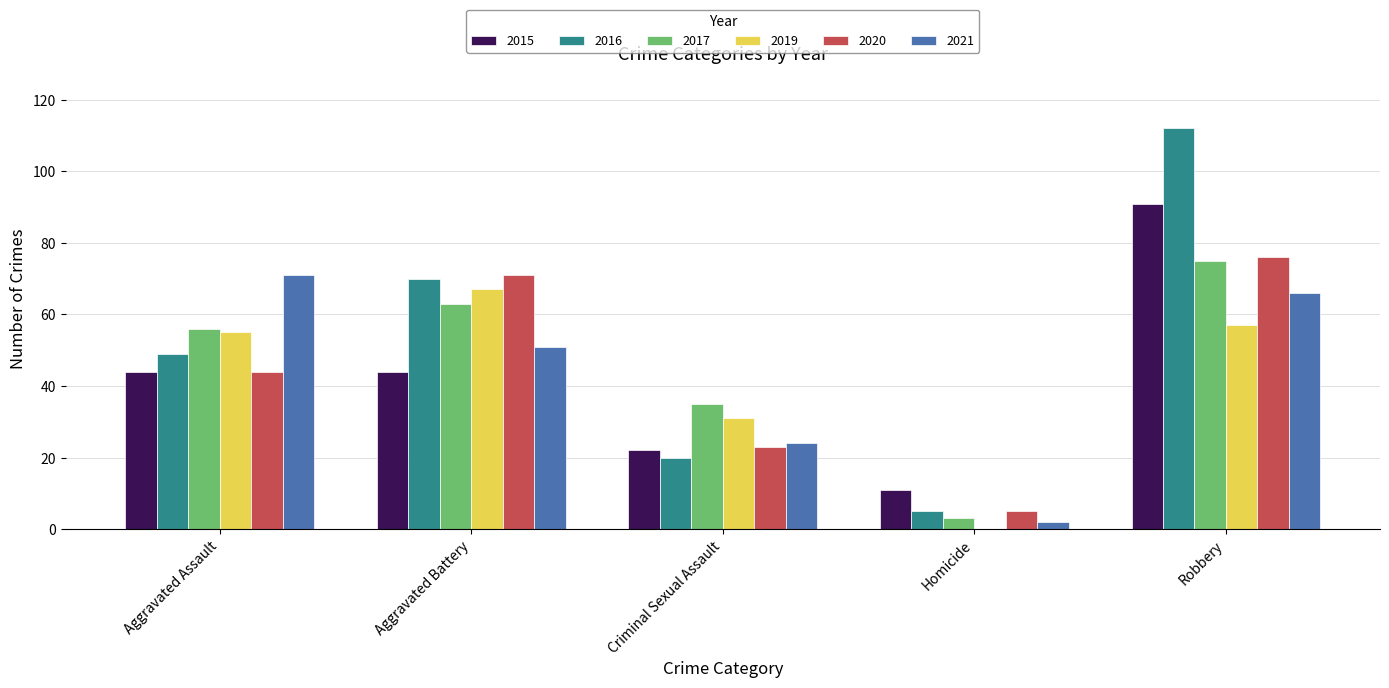

Where is 2017 nearest to the value 39?

Criminal Sexual Assault